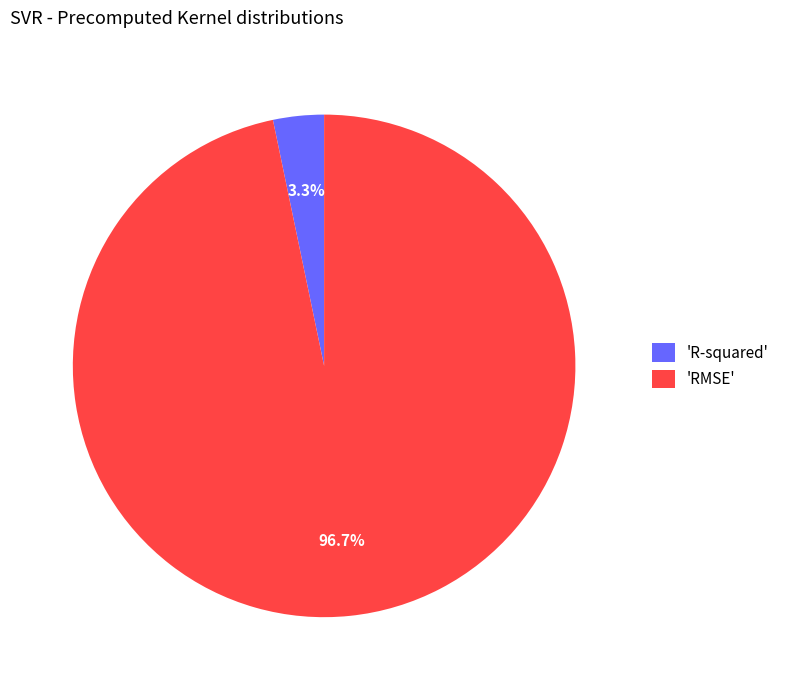

Is there a majority slice in this chart?

Yes